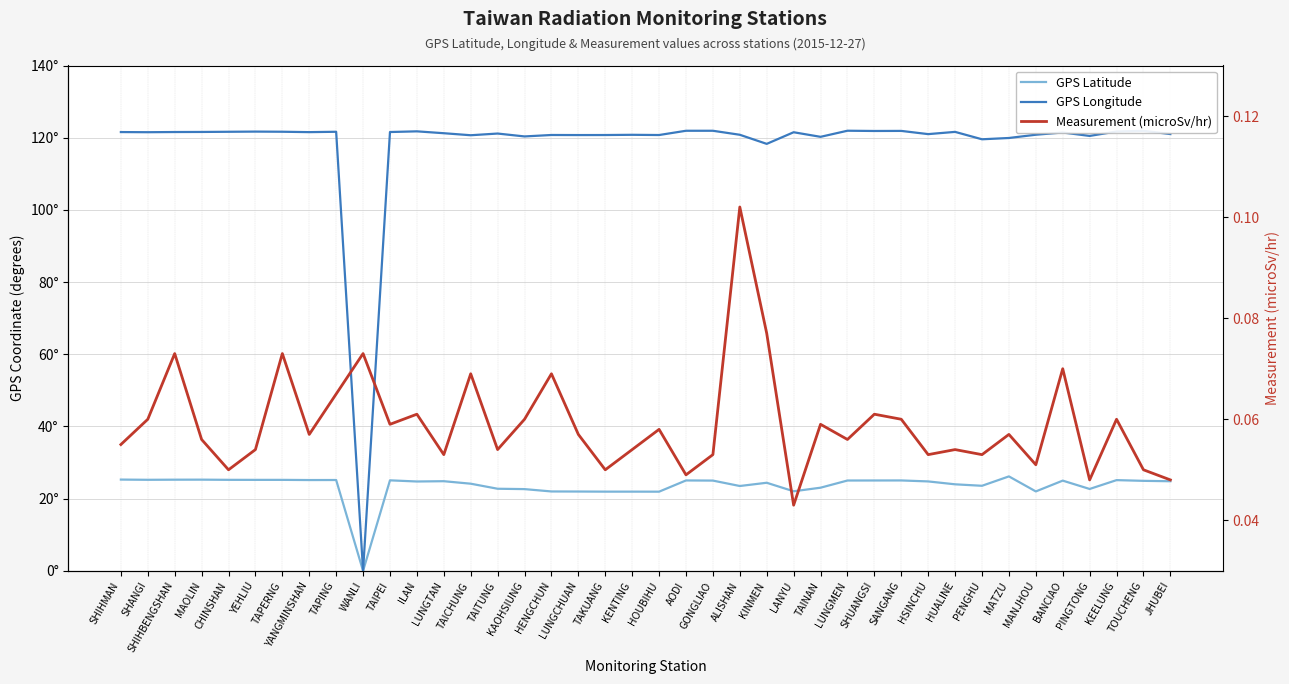

In GPS Latitude, how many points are lower than both neighbors (excluding endpoints)?

10